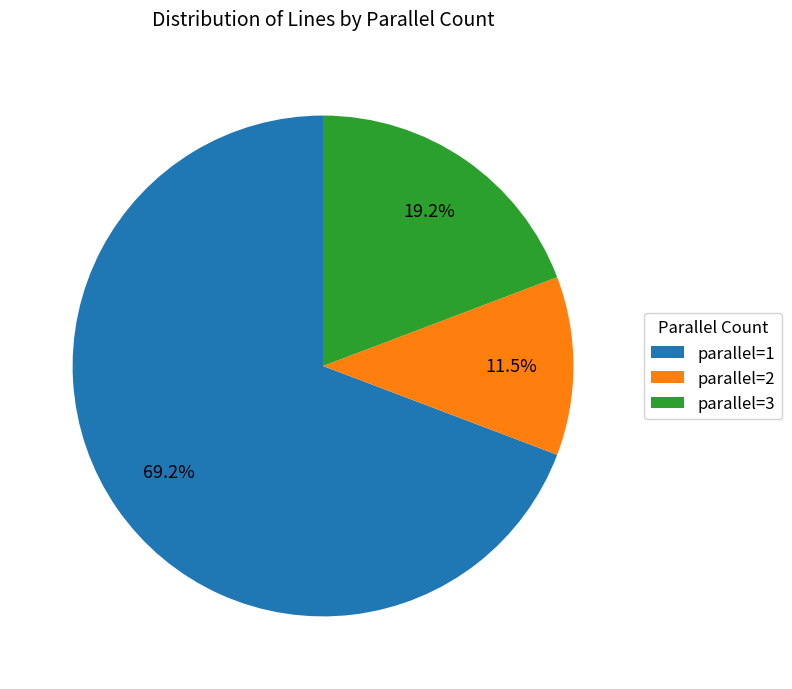

What is the ratio of the value at parallel=3 to the value at parallel=1?

0.3